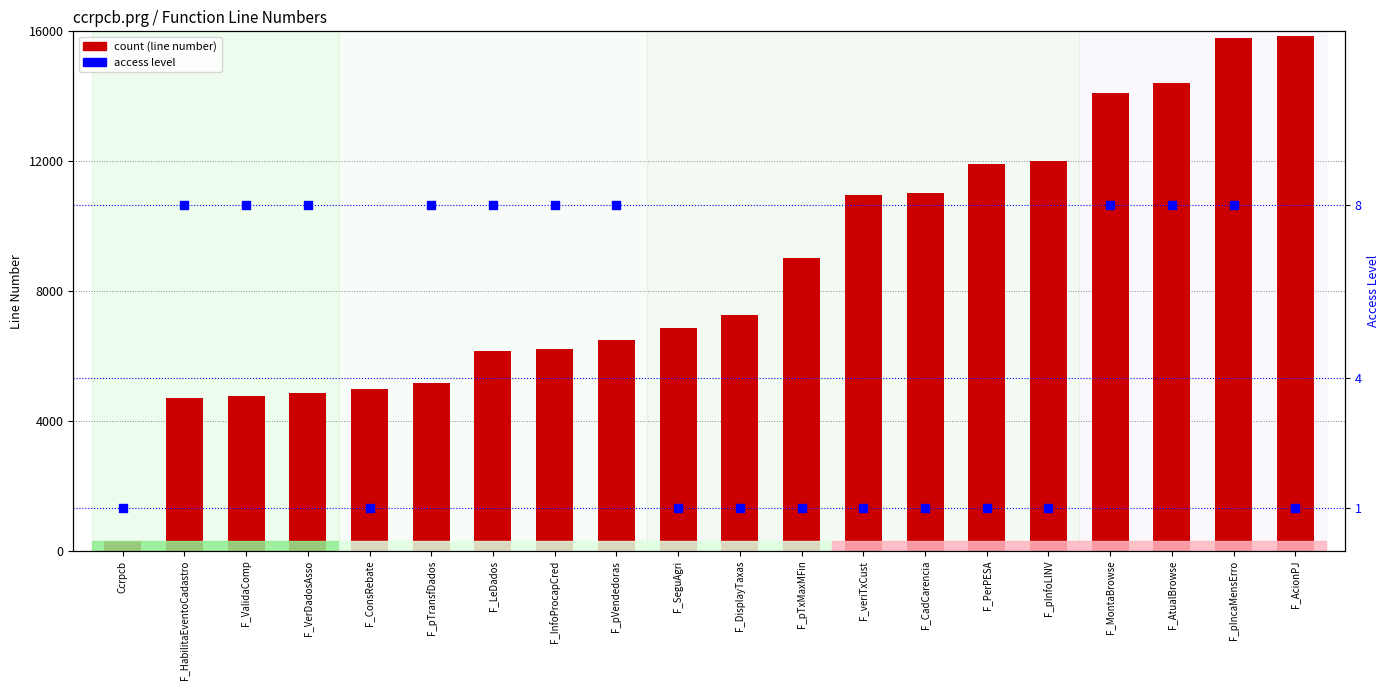

Which series contains the lowest Y value?

access level